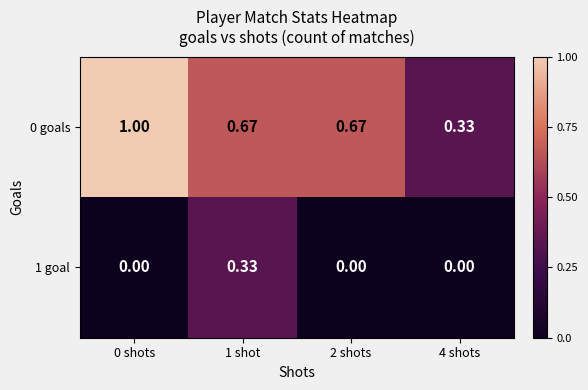

Which series changed the most between 2 shots and 4 shots?

0 goals